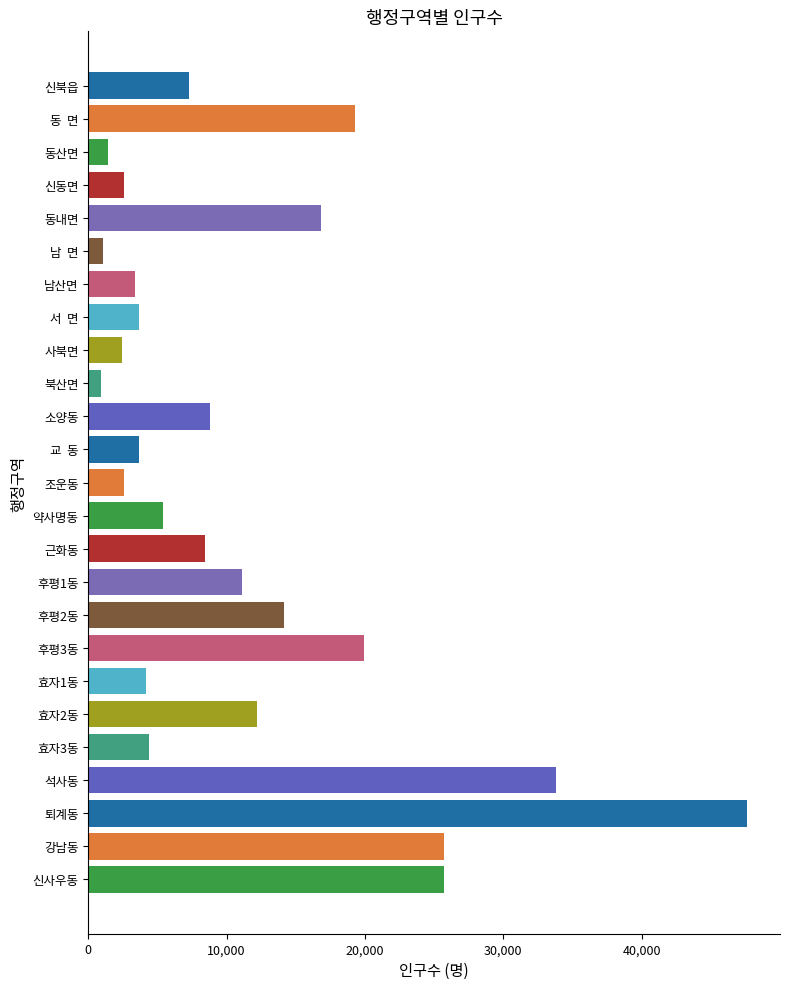

At which category does the chart reach its peak across all series?

퇴계동